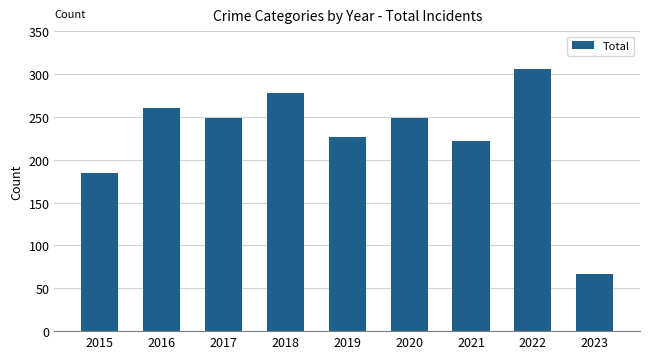

At which label does the data first exceed 249?

2016